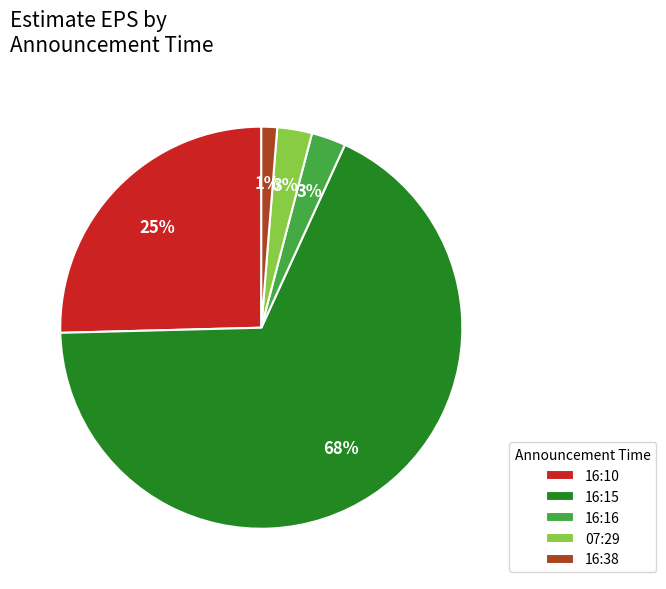

To the nearest percent, what is the difference between the largest and smallest slice percentages?

67%